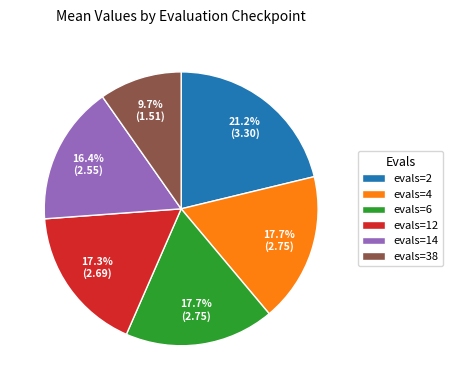

Combined, what portion of the pie is evals=14 and evals=12?

33.7%